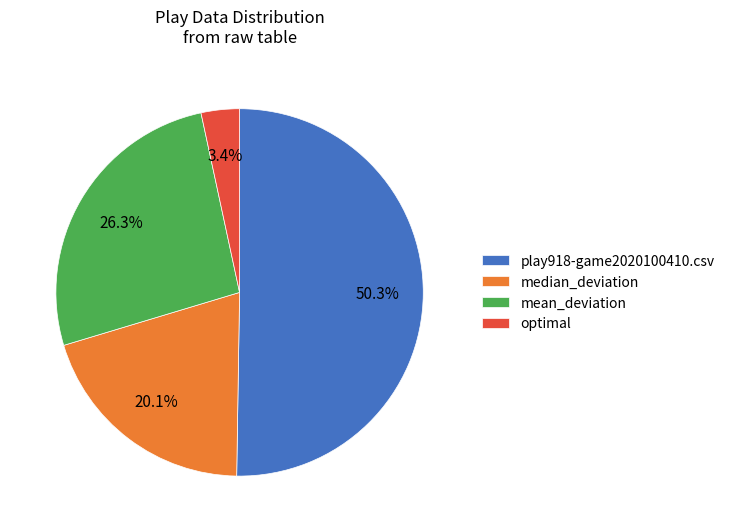

What is the majority slice?

play918-game2020100410.csv